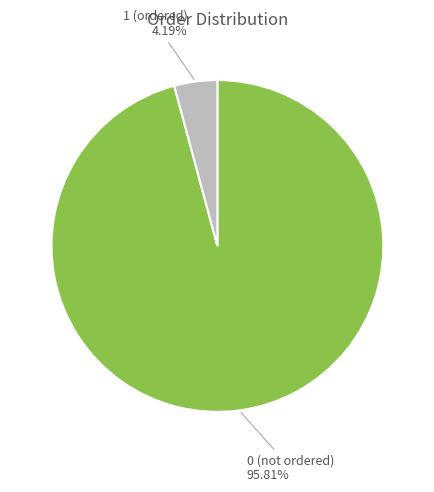

The 0 slice represents 91% of the pie. True or false?

False